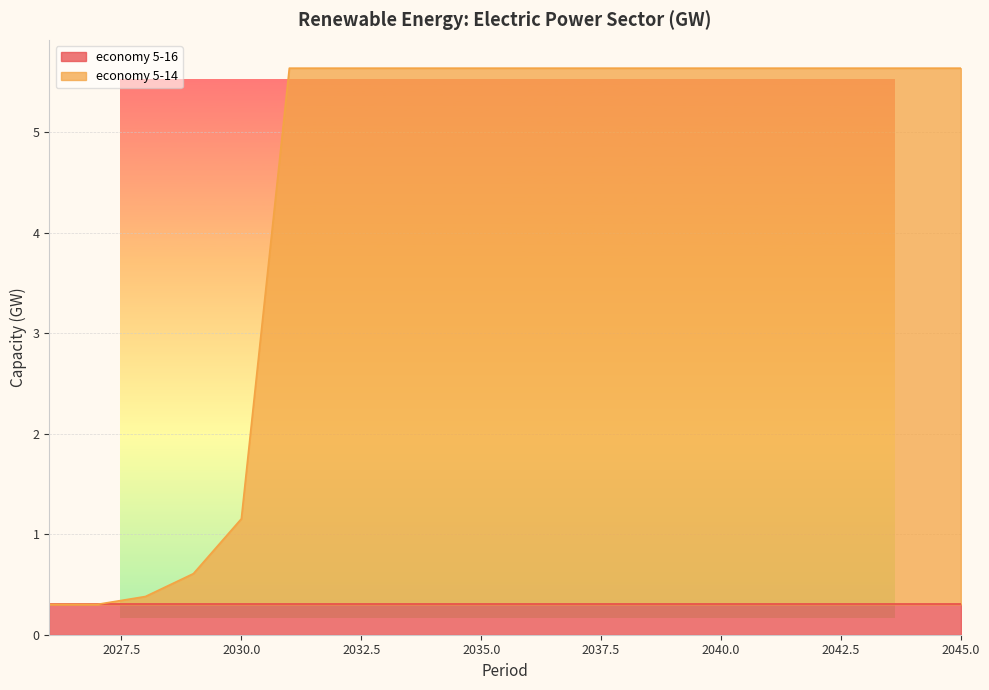

Which has a higher value, 2044 or 2027?

2044